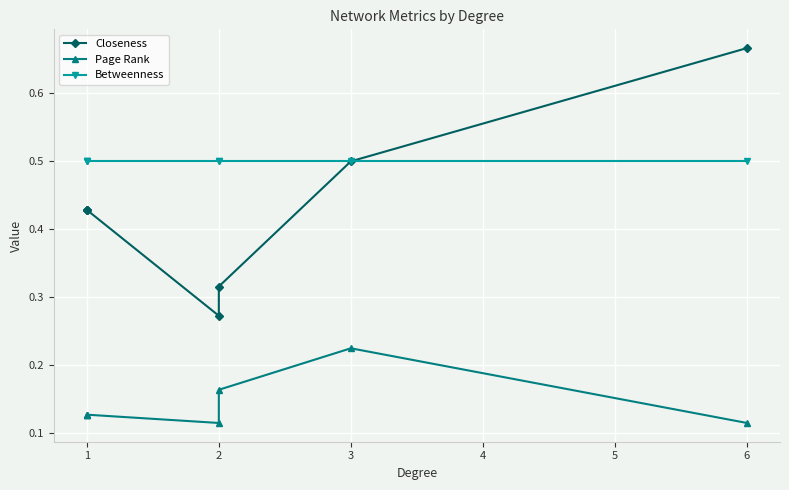

Reading right to left, what are all the values shown in this chart?

Closeness: 0.7	0.5	0.3	0.3	0.4	0.4	0.4
Page Rank: 0.1	0.2	0.2	0.1	0.1	0.1	0.1
Betweenness: 0.5	0.5	0.5	0.5	0.5	0.5	0.5